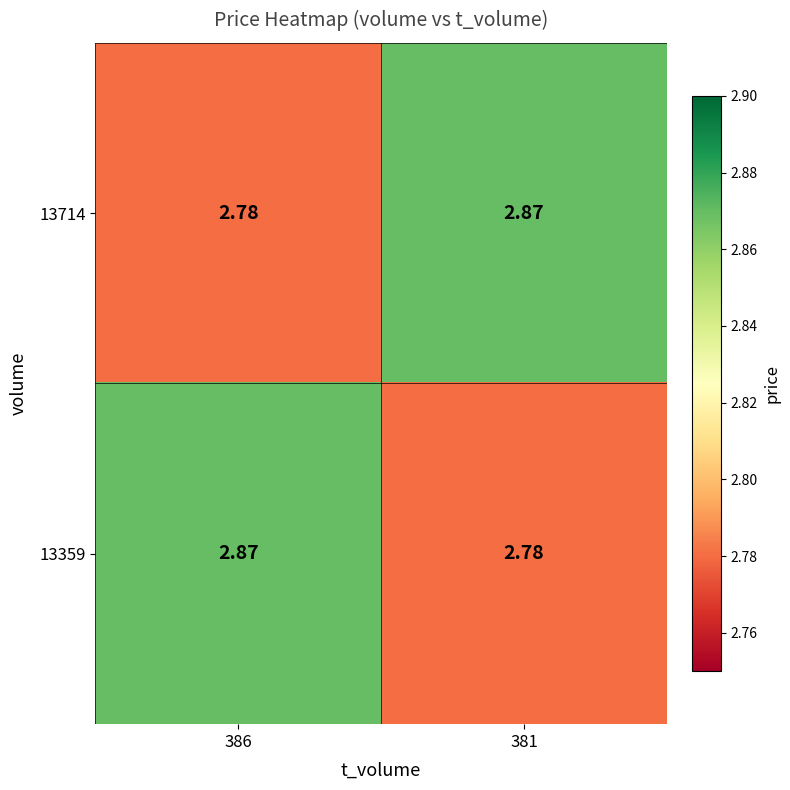

Is the value of 13714 at 381 greater than the value of 13359 at 381?

Yes